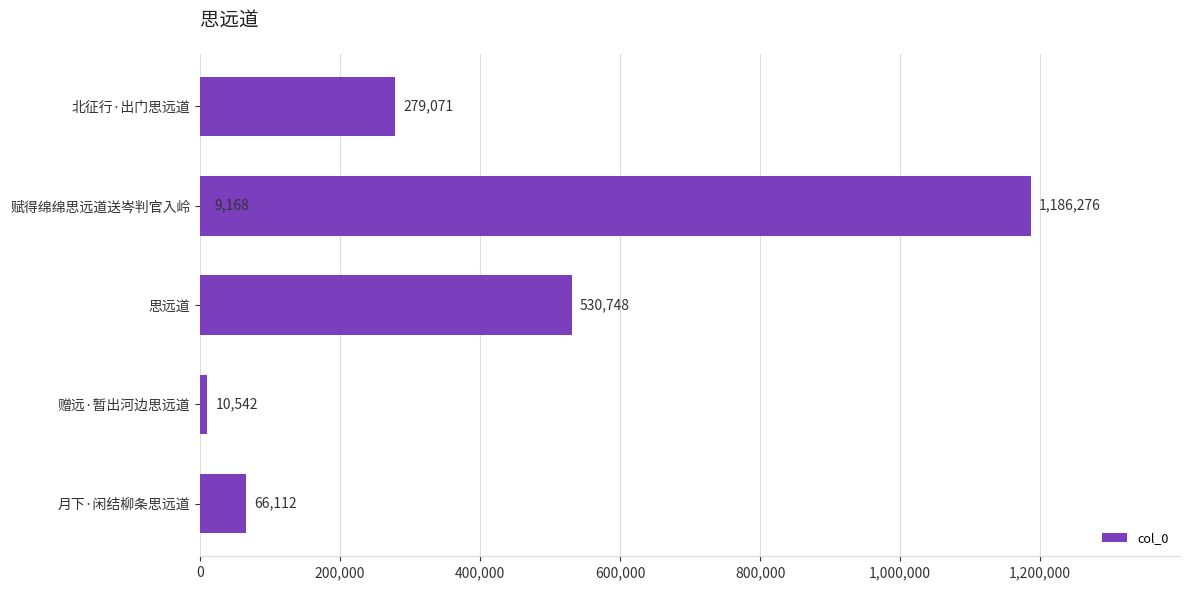

How many bars are there in total?

6